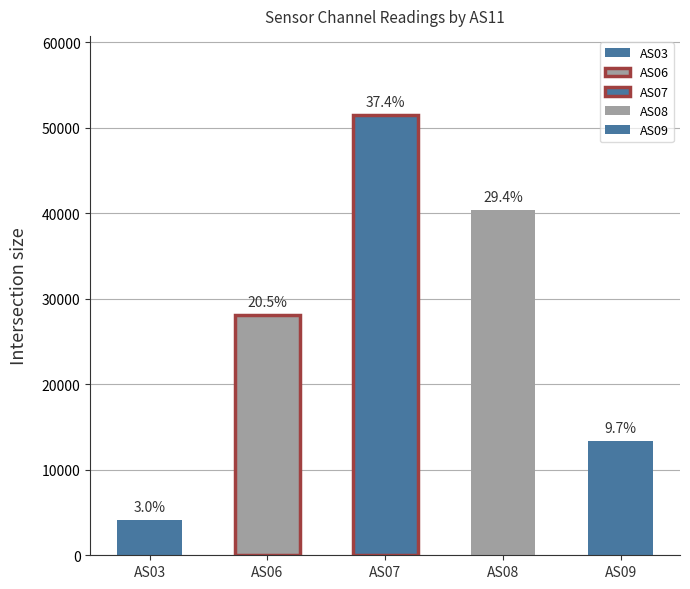

Does the chart contain any negative values?

No